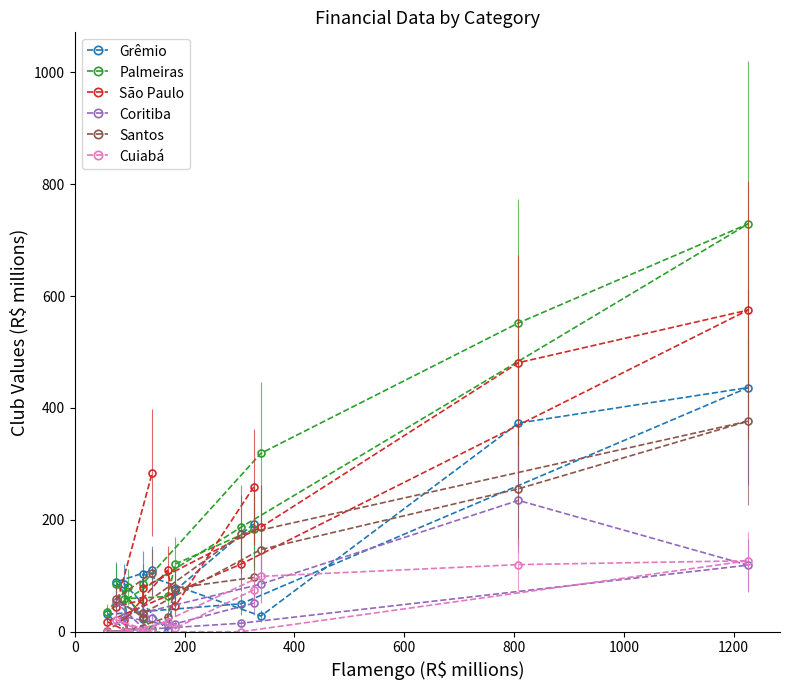

What is the maximum value for Coritiba?

234.8